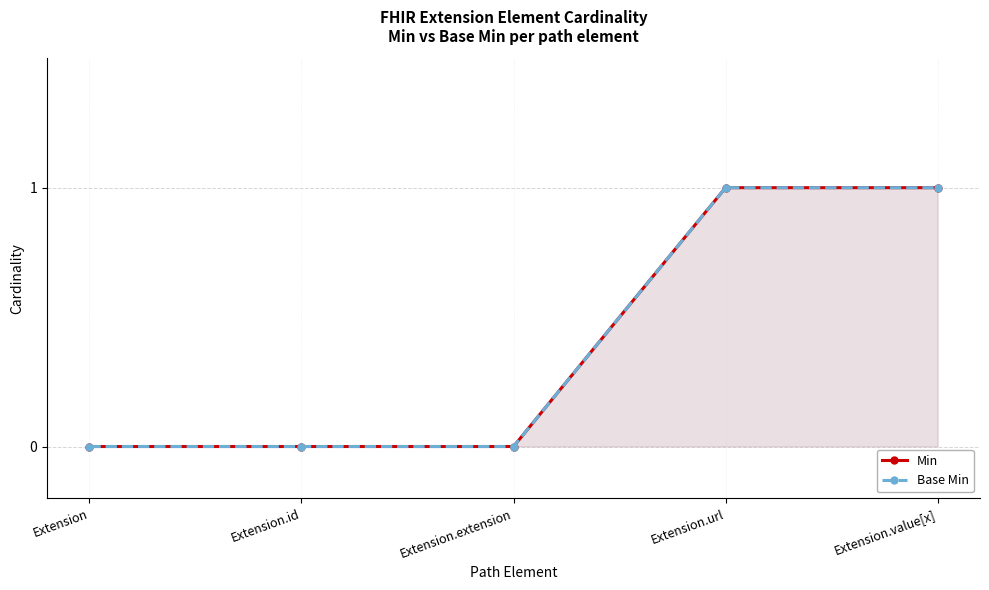

What is the sum of all Min values?

2